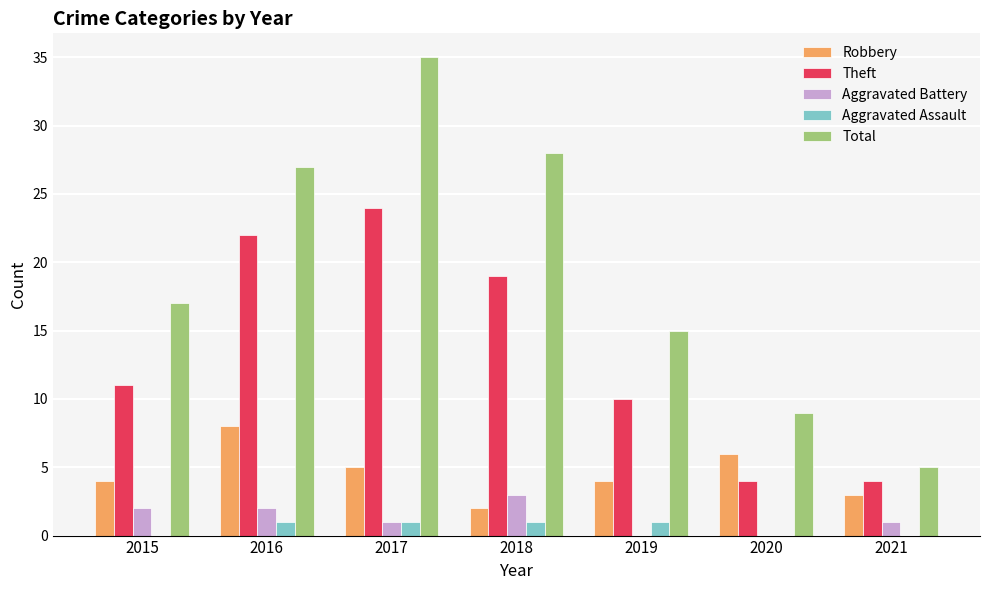

Between 2018 and 2019, which series saw the biggest shift?

Total